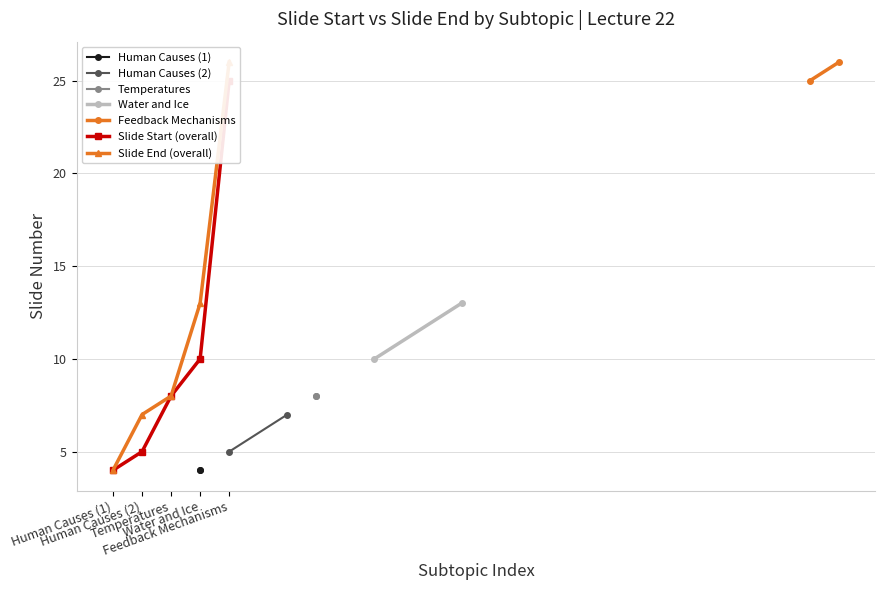

Reading left to right, extract all data points from this chart.

Human Causes of Climate Change (1): 0=4	1=4
Human Causes of Climate Change (2): 0=5	1=7
Are Temperatures Changing: 0=8	1=8
Detecting Climate Change in Water and Ice: 0=10	1=13
Climate Feedback Mechanisms: 0=25	1=26